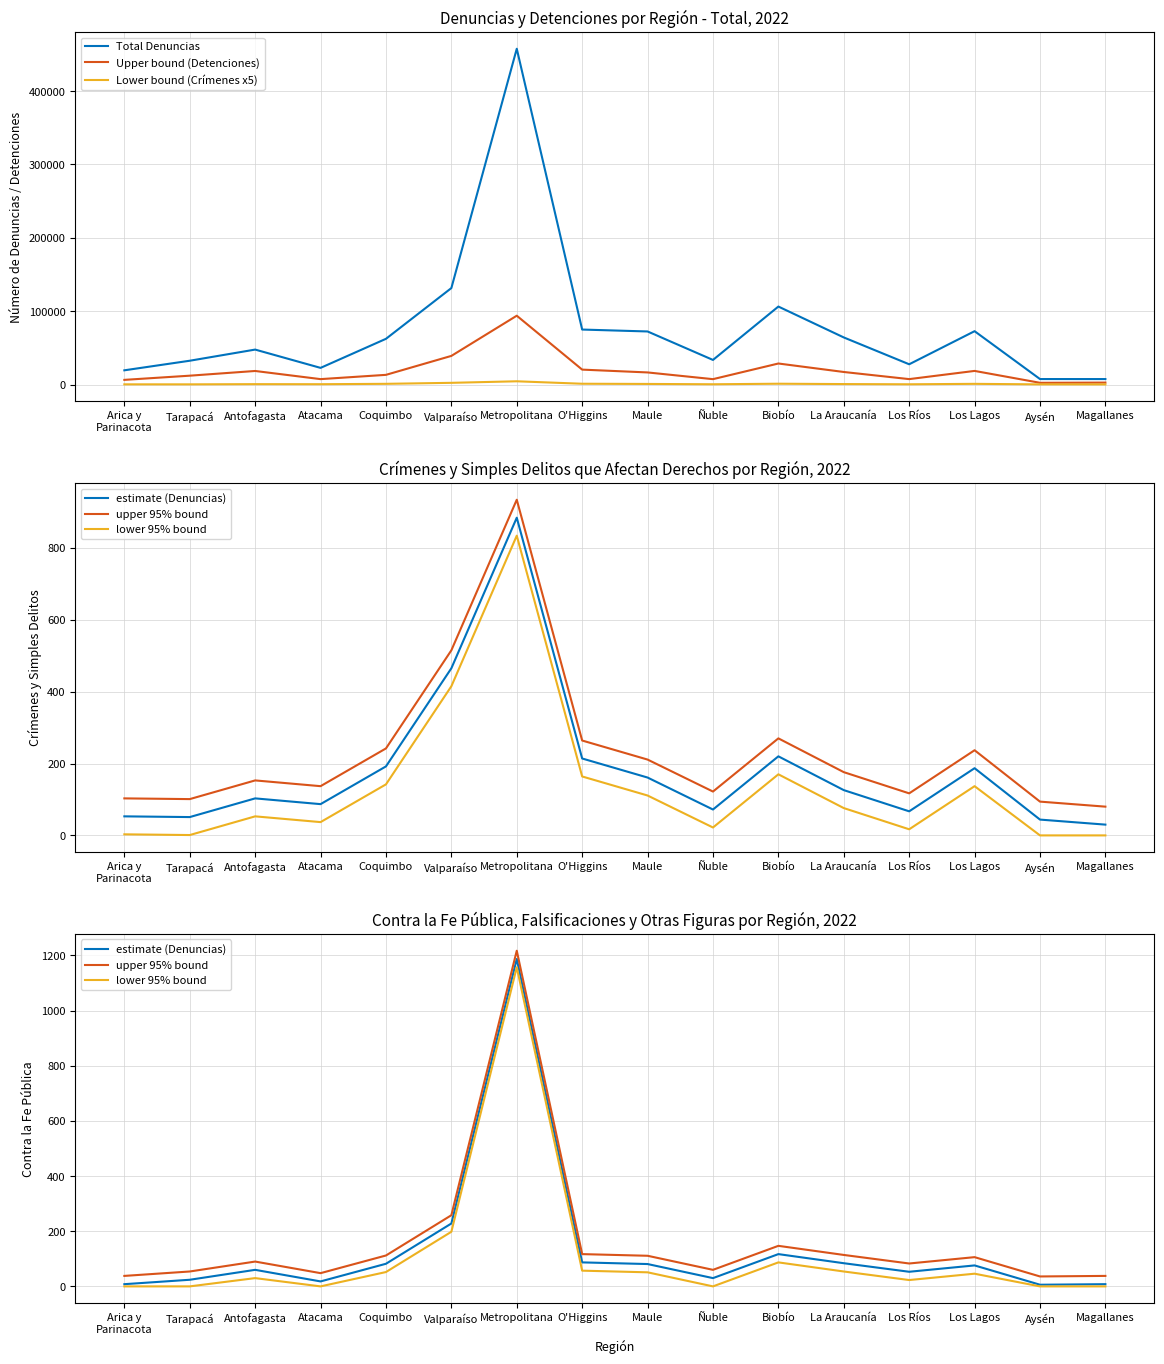

Between Ñuble and Magallanes, which series saw the biggest shift?

Total Denuncias